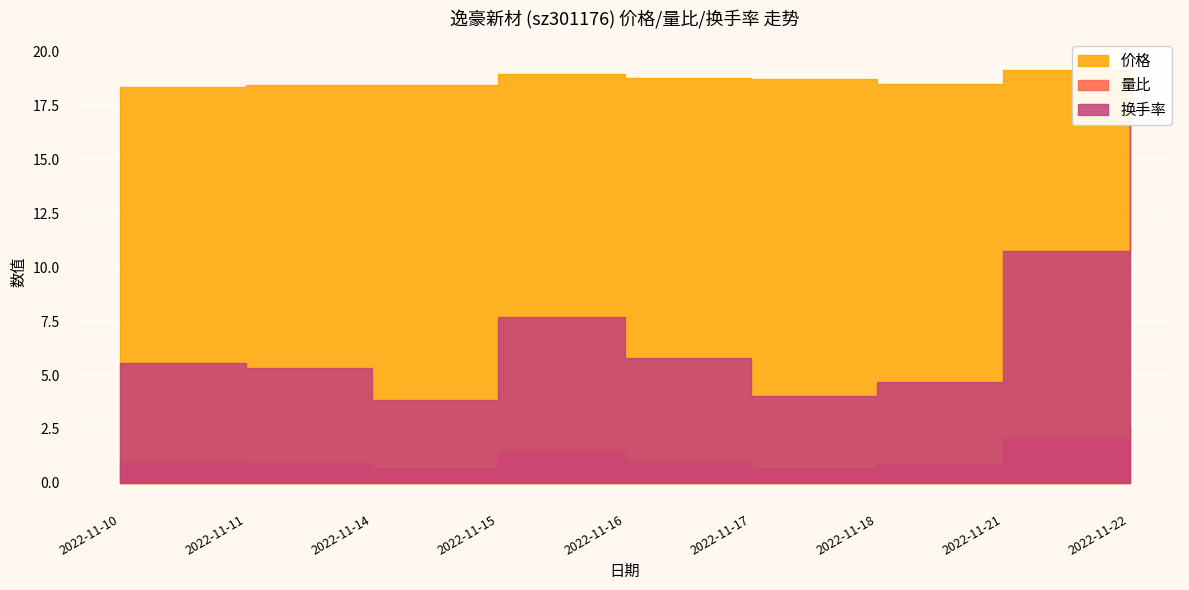

What is the average value of the 价格 series?

18.8